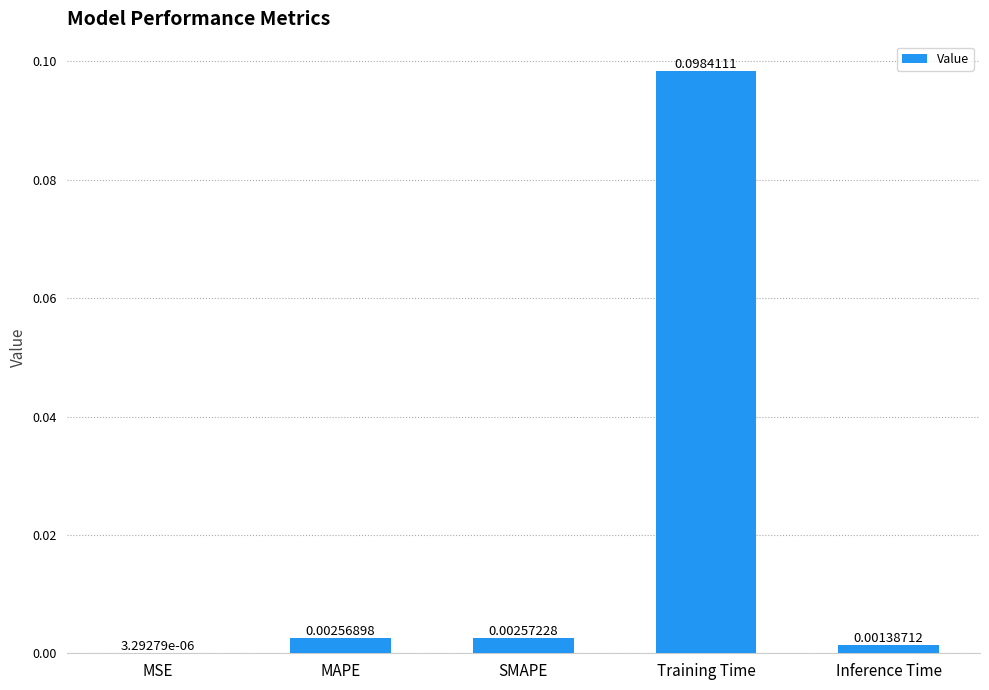

Which label corresponds to the largest value in the chart?

Training Time